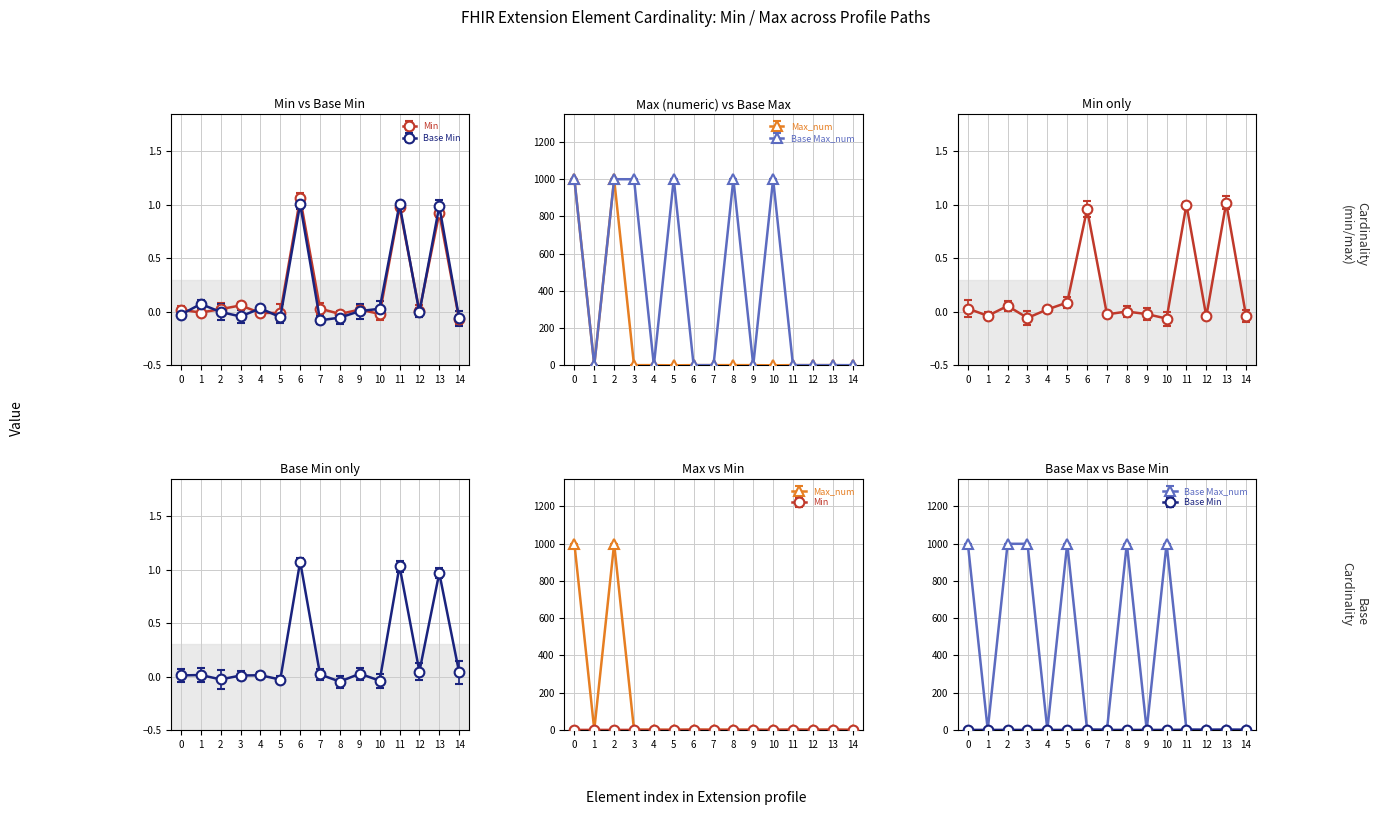

True or false: Base Min has a value of 1.8 at 11.

False